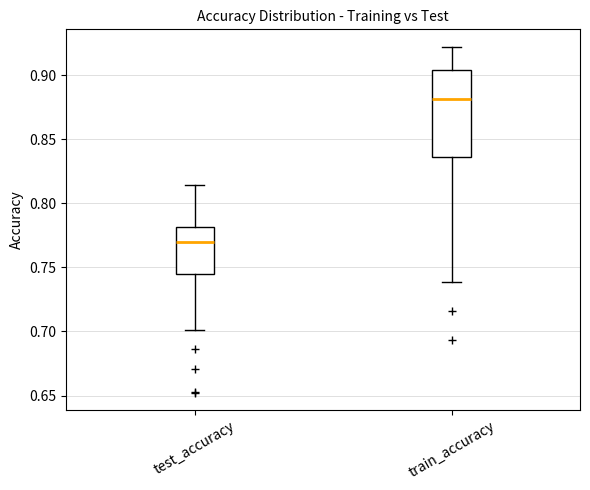

Which box has the lowest median line?

test_accuracy